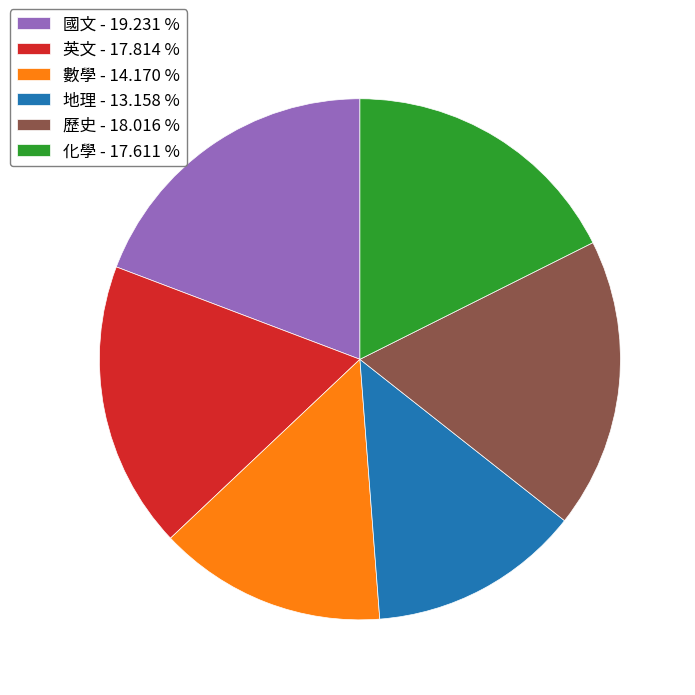

Is 英文 - 17.814 % the majority of the pie?

No